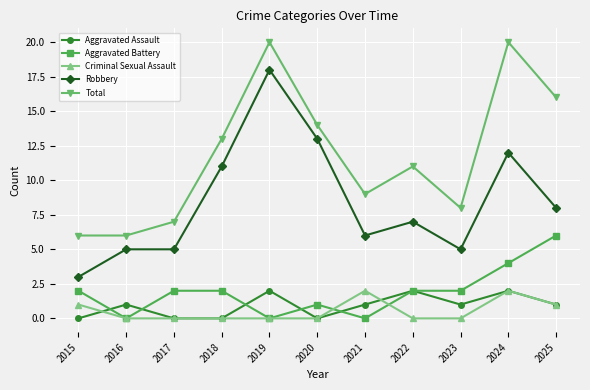

What is the value of the Total point at the 6th from the left?

14